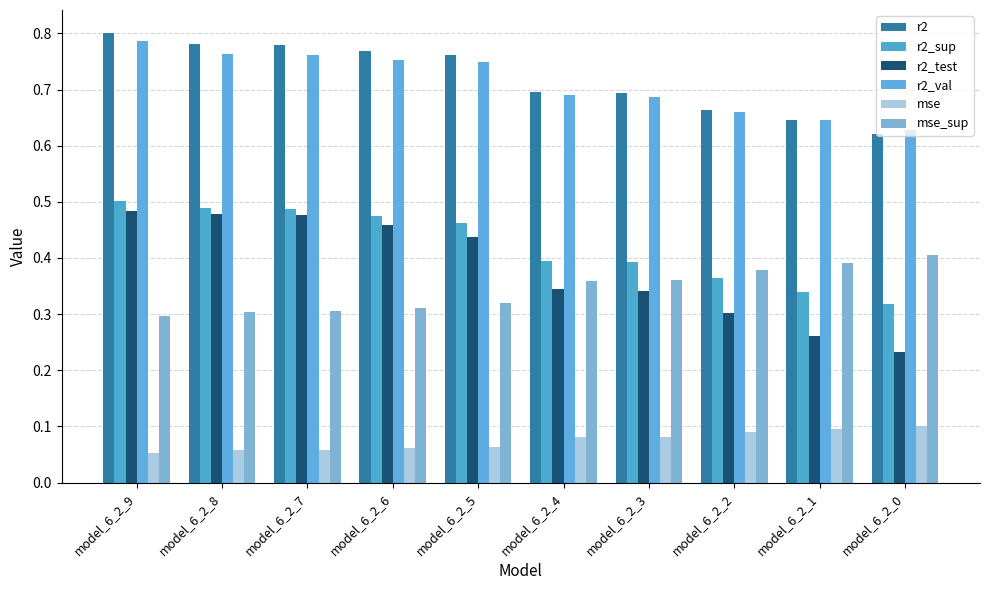

True or false: mse has a value of 0.0 at model_6_2_7.

False